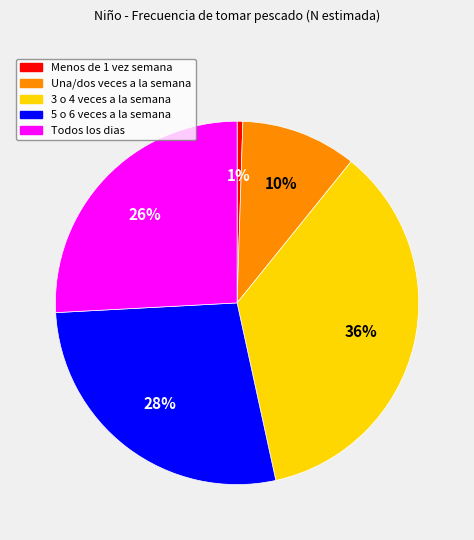

To the nearest percent, what is the combined percentage of 5 o 6 veces a la semana and Todos los dias?

53%